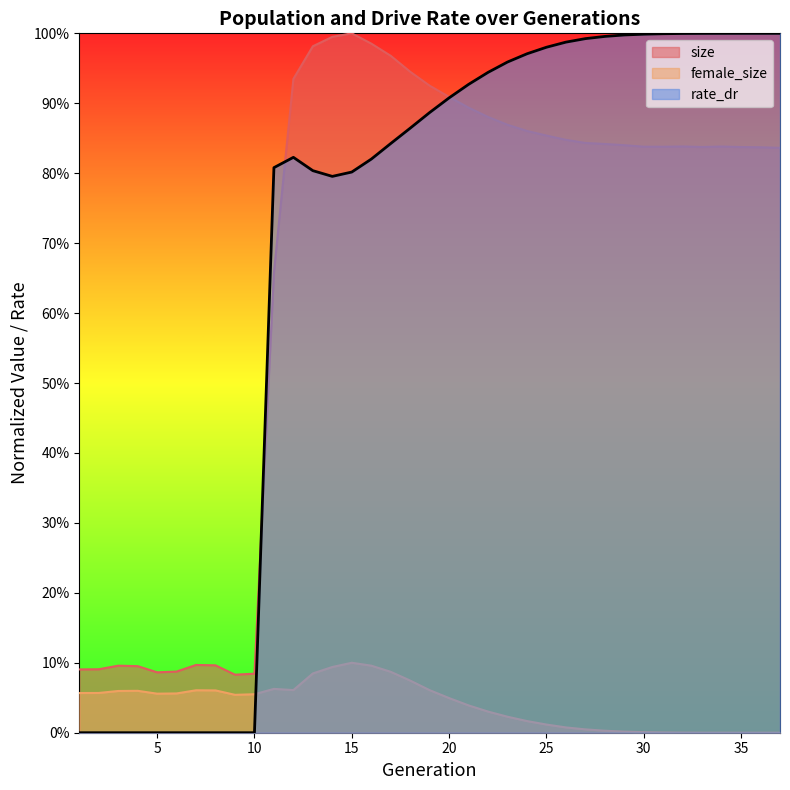

At which category does the chart reach its minimum across all series?

37